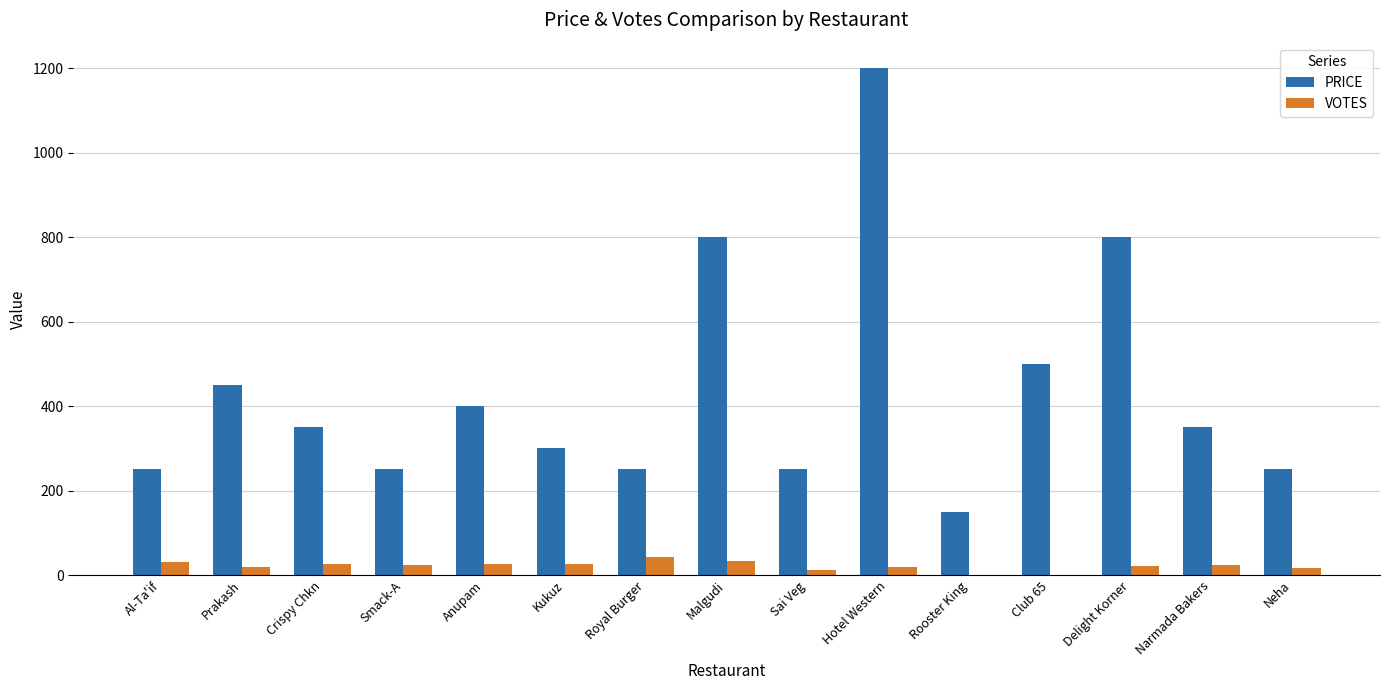

Is it true that PRICE equals 142 at Anupam?

False